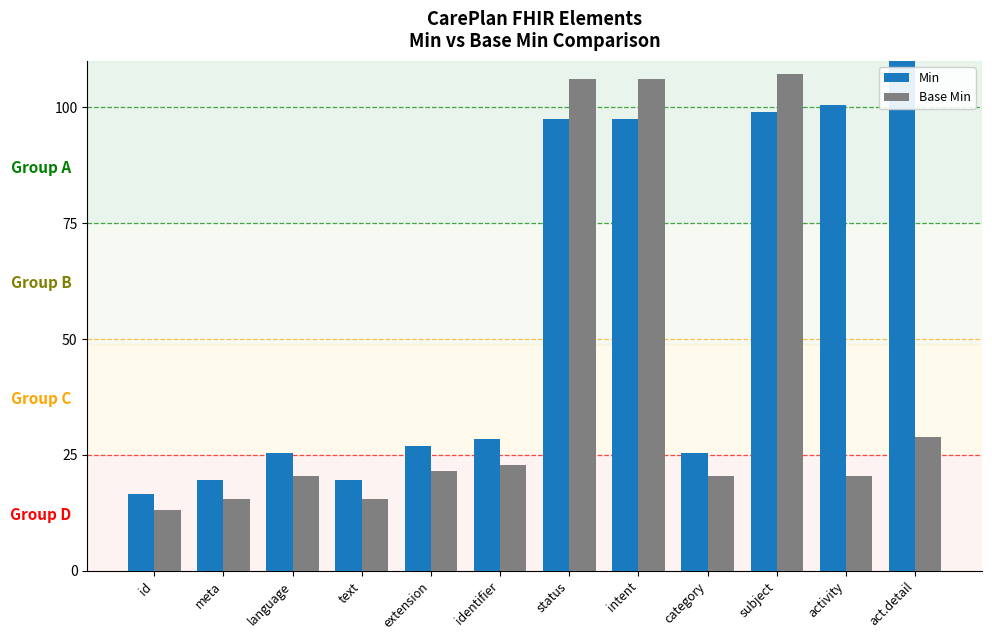

Which series changed the most between extension and intent?

Base Min